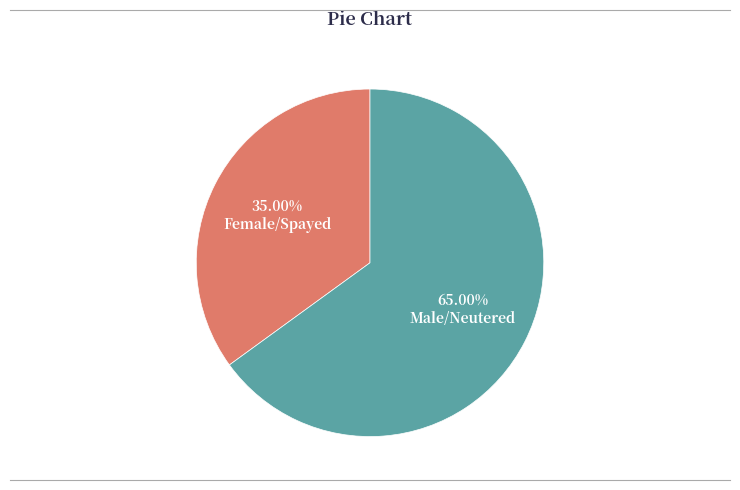

How much of the chart is everything except Male/Neutered?

35.0%